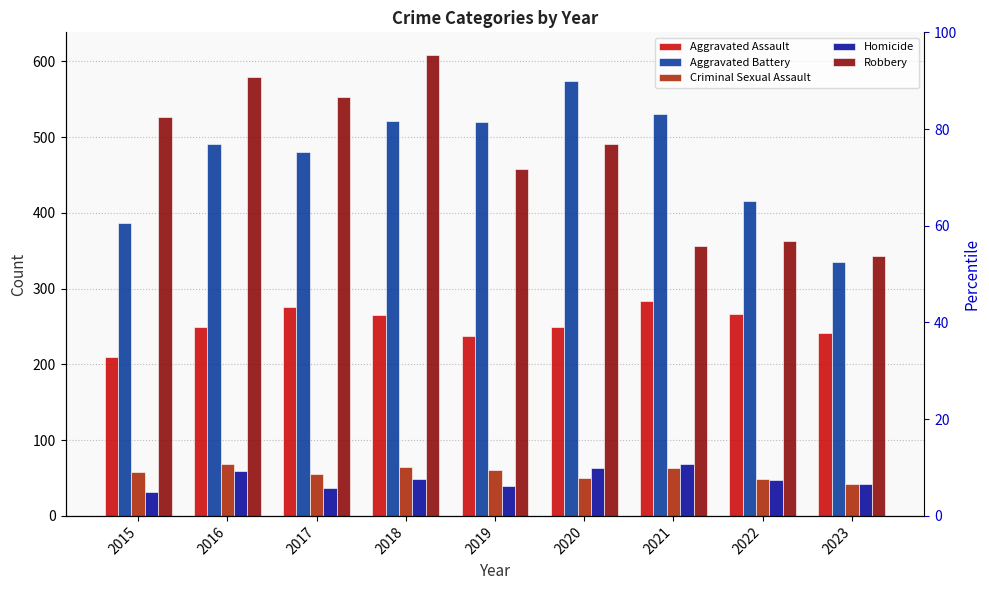

Reading left to right, list all the values displayed in this chart.

Aggravated Assault: 2015=210	2016=250	2017=276	2018=265	2019=238	2020=249	2021=284	2022=267	2023=241
Aggravated Battery: 2015=387	2016=491	2017=480	2018=522	2019=520	2020=574	2021=531	2022=416	2023=335
Criminal Sexual Assault: 2015=58	2016=69	2017=55	2018=65	2019=61	2020=50	2021=63	2022=49	2023=42
Homicide: 2015=32	2016=59	2017=37	2018=49	2019=40	2020=63	2021=69	2022=47	2023=42
Robbery: 2015=527	2016=579	2017=553	2018=608	2019=458	2020=491	2021=356	2022=363	2023=343